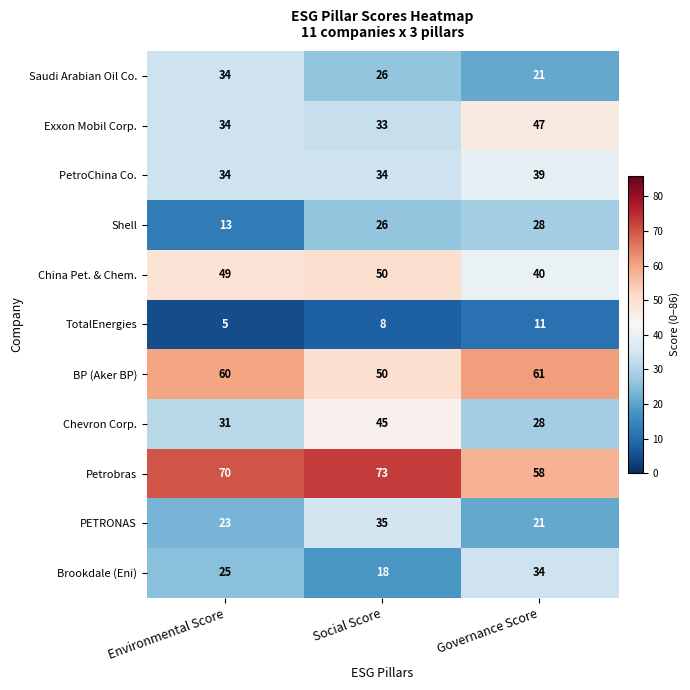

The PETRONAS series shows 37 at Governance Score. True or false?

False